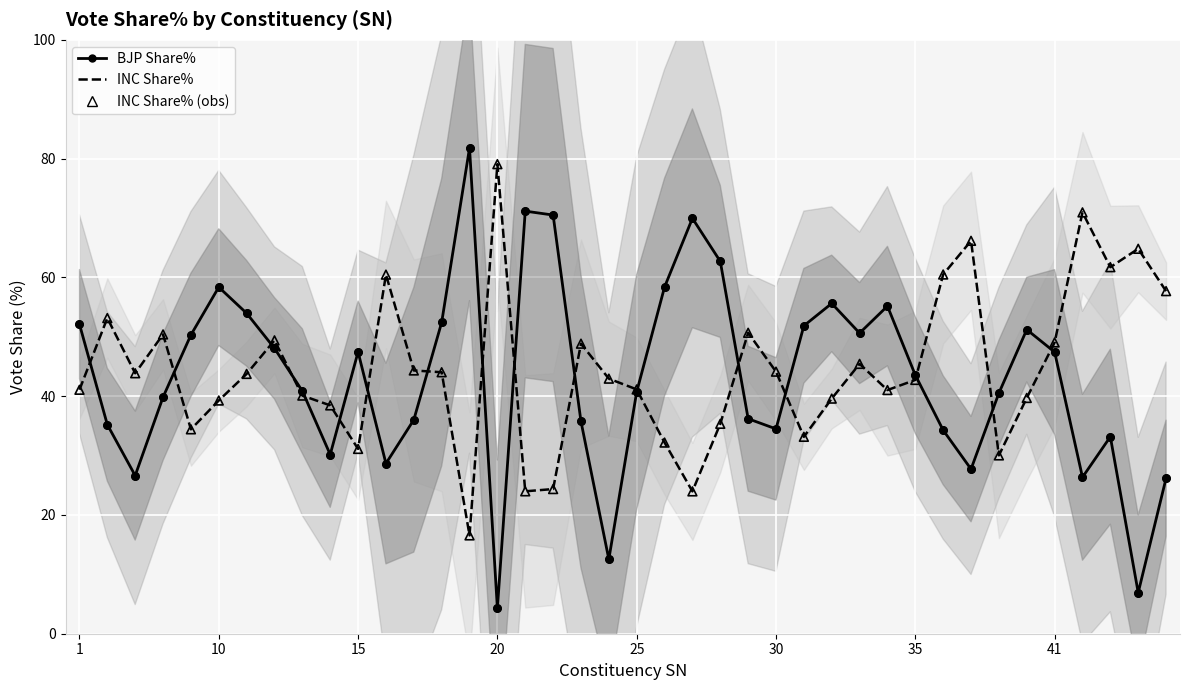

Which series reaches the maximum Y coordinate?

BJP Share%